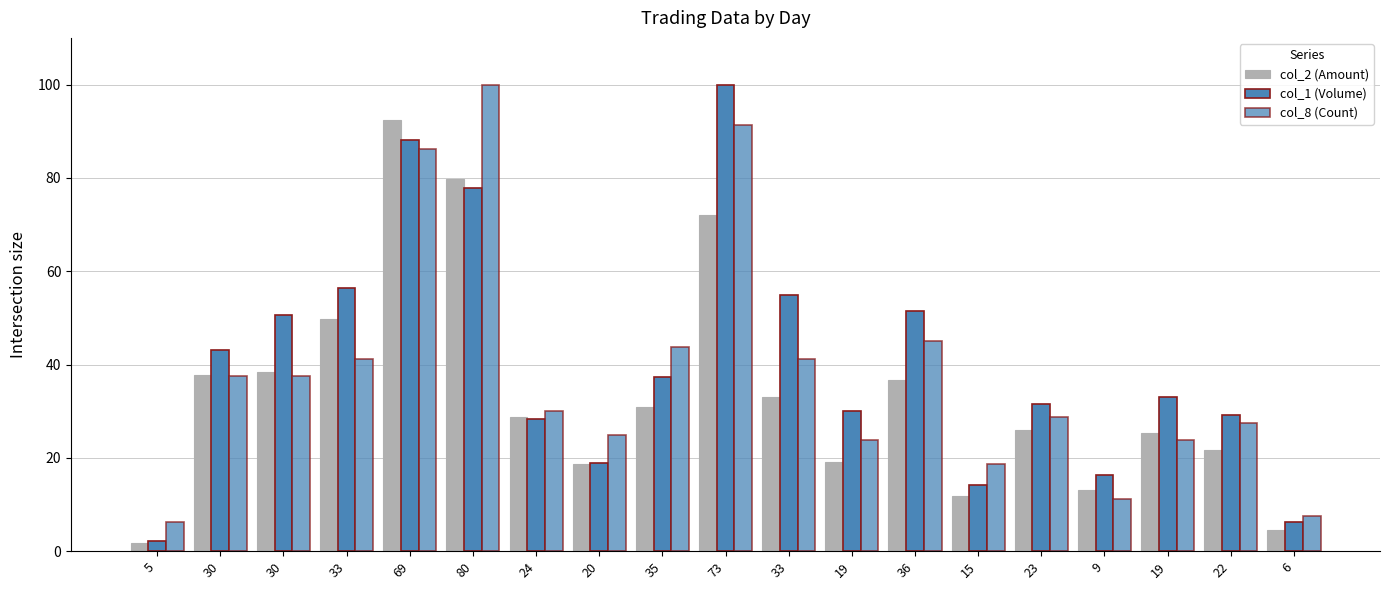

How many groups of bars are there?

19